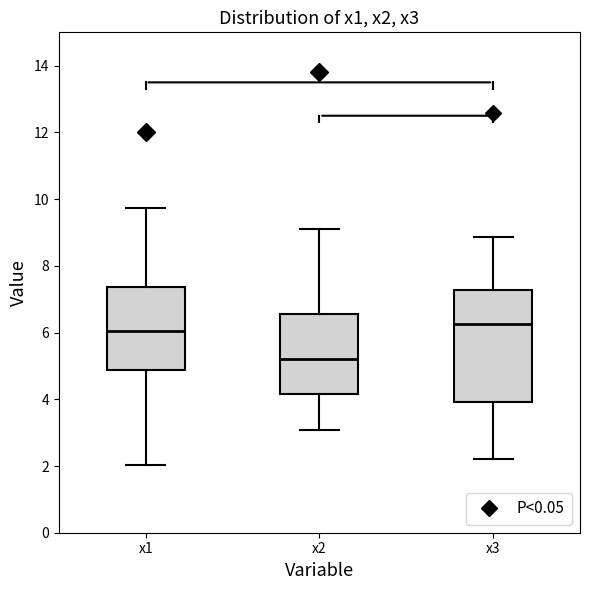

Reading left to right, read every box against the y-axis: the position of its median line, the range the box covers, and the ends of its whiskers. The values are not printed on the chart, so give them approximately, as read against the axis.

x1: median 6.0, box 4.8 to 7.4, whiskers 2.0 to 9.8
x2: median 5.2, box 4.2 to 6.6, whiskers 3.0 to 9.2
x3: median 6.2, box 4.0 to 7.2, whiskers 2.2 to 8.8